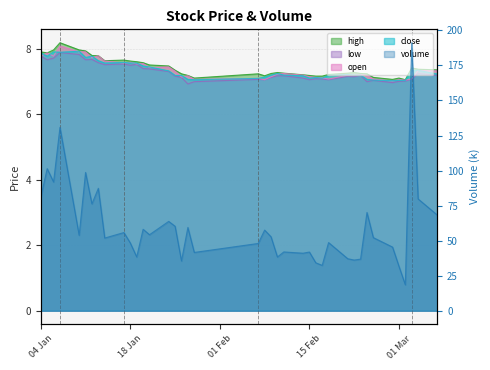

What is the average value of the open series?

7.4